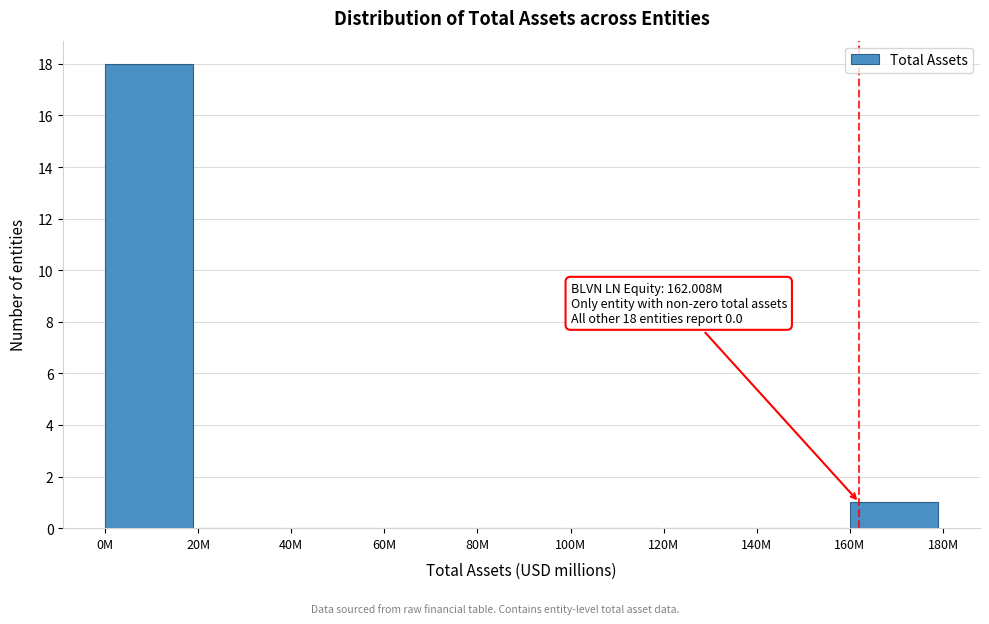

Reading right to left, what are all the values shown in this chart?

160M=1	140M=0	120M=0	100M=0	80M=0	60M=0	40M=0	20M=0	0M=18